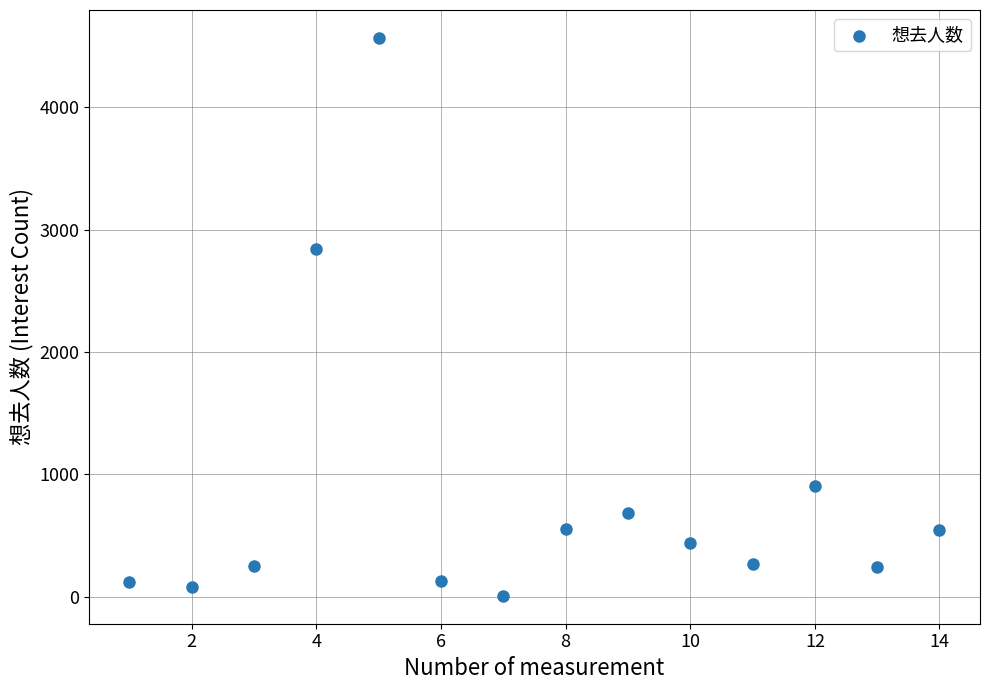

What Y value in the scatter plot is closest to 2288?

2839